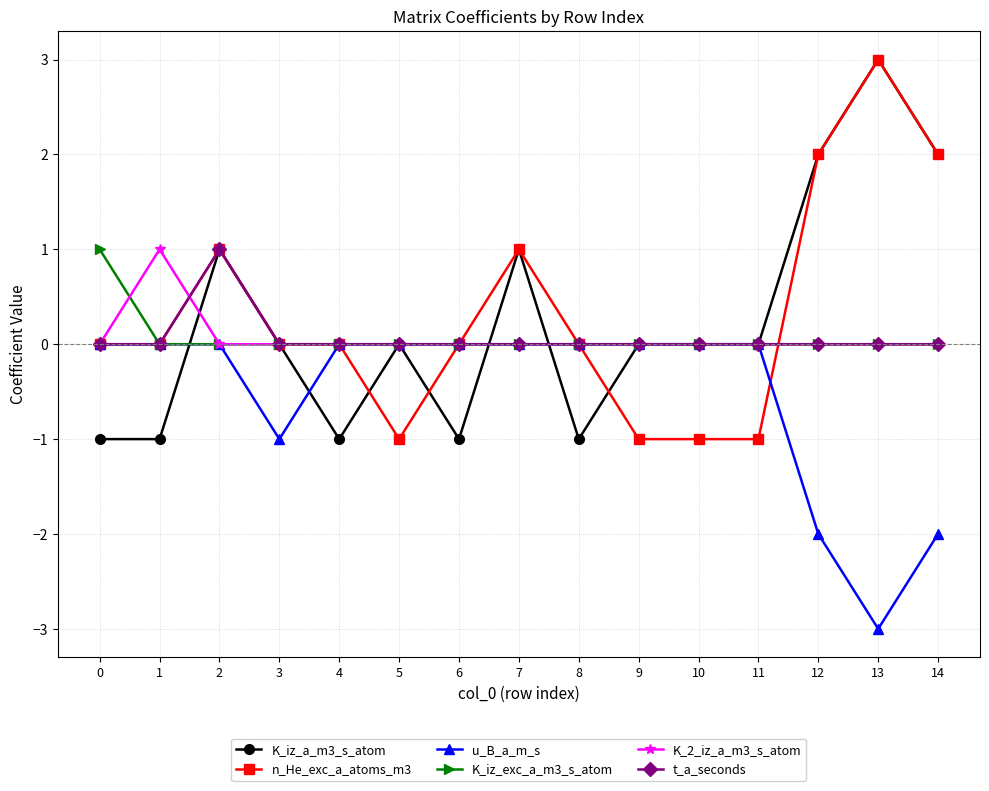

The K_2_iz_a_m3_s_atom series shows 0 at 10. True or false?

True